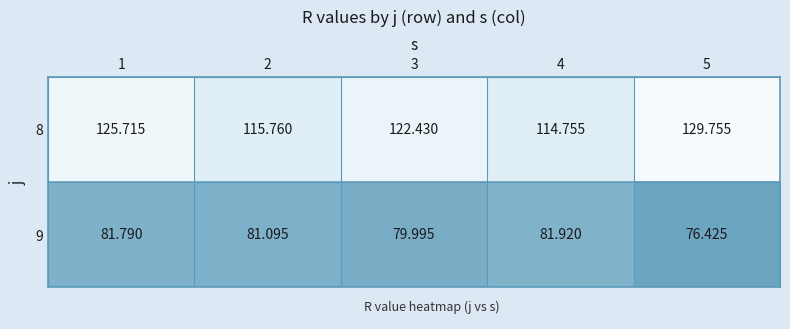

Is the value of 8 at 4 greater than the value of 9 at 2?

Yes